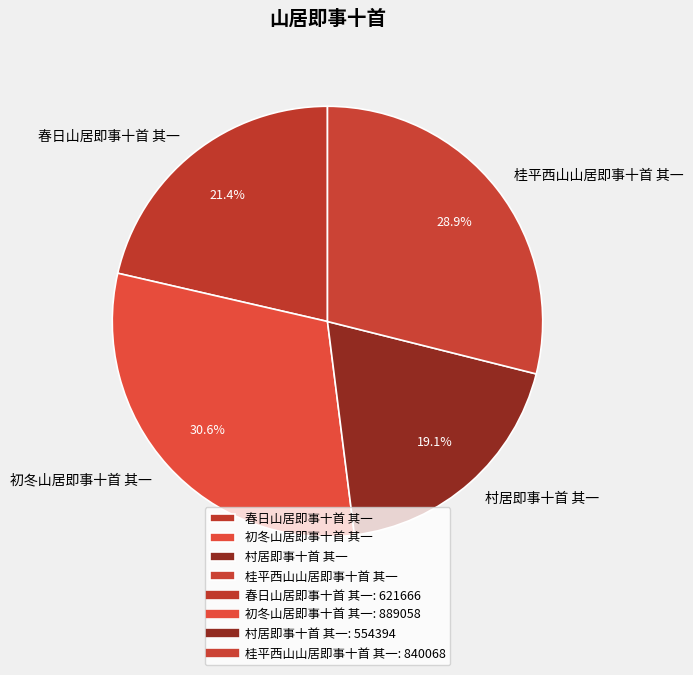

Is the sum of 初冬山居即事十首 其一 and 桂平西山山居即事十首 其一 greater than half?

Yes